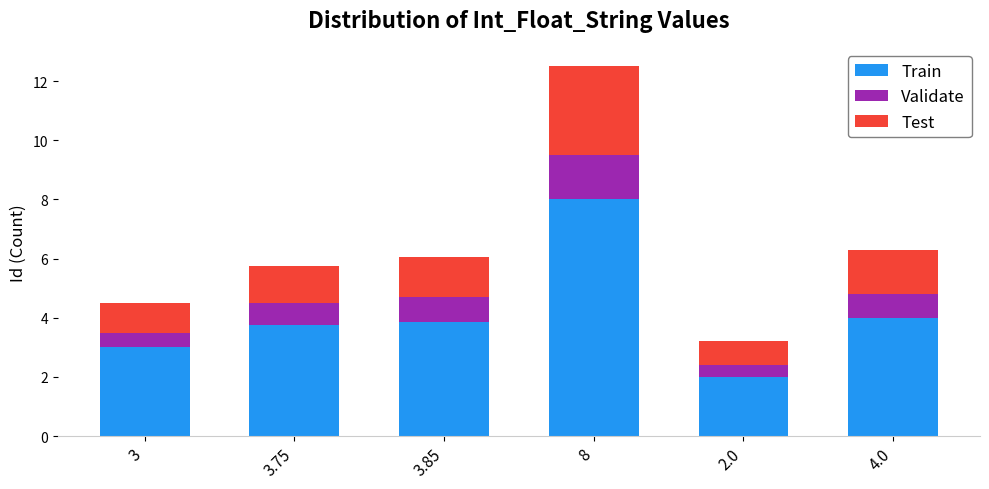

Count the number of data series in this chart.

3